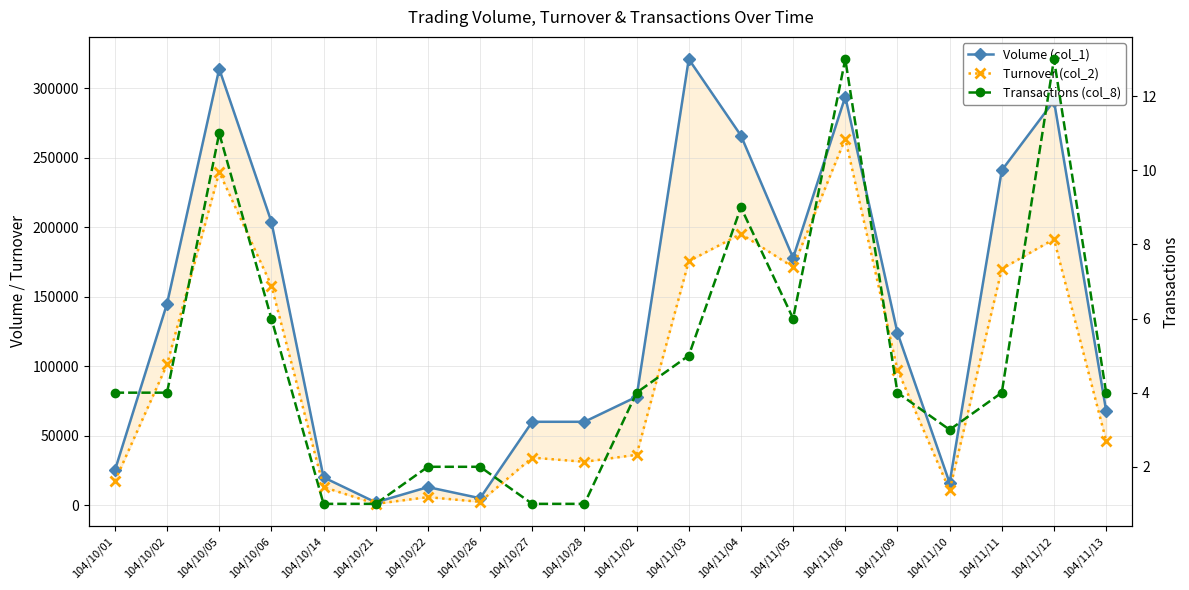

What is the average value of the Turnover (col_2) series?

98098